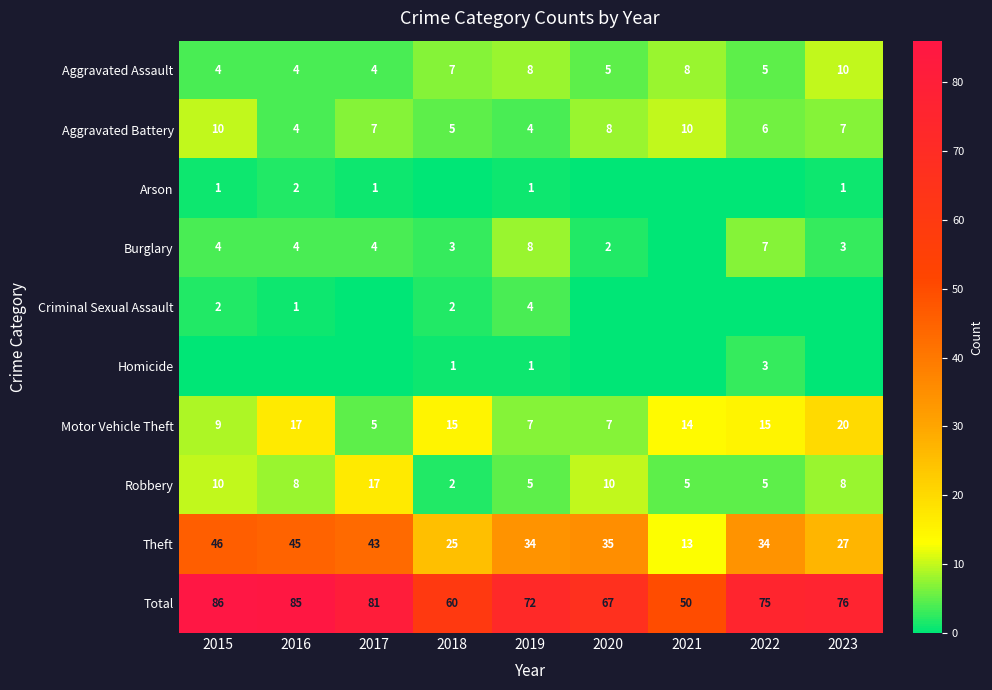

Which category has the highest value in the Motor Vehicle Theft series?

2023